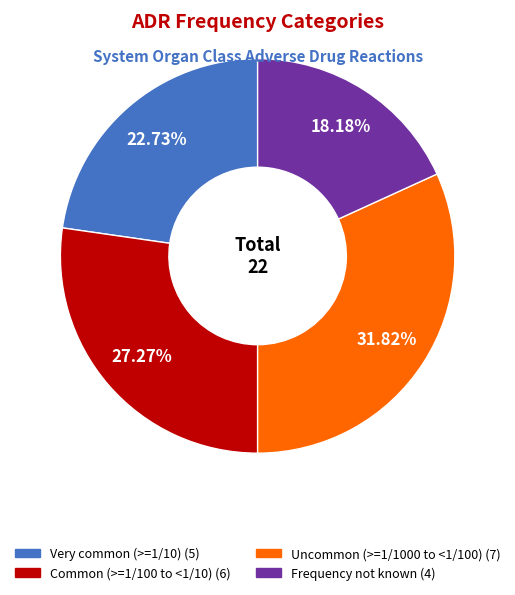

Does any single category account for the majority?

No